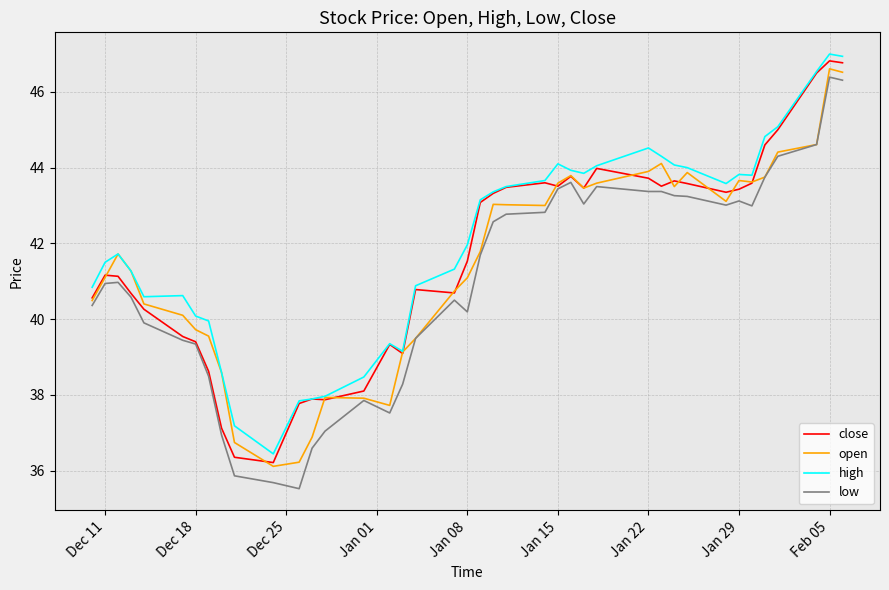

What is the smallest value displayed?

35.5